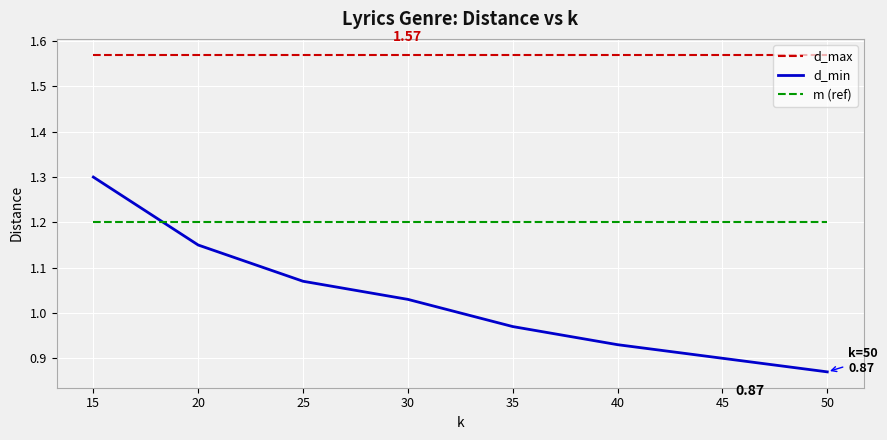

List the series in order of their peak value, highest first.

d_max, d_min, m (ref)